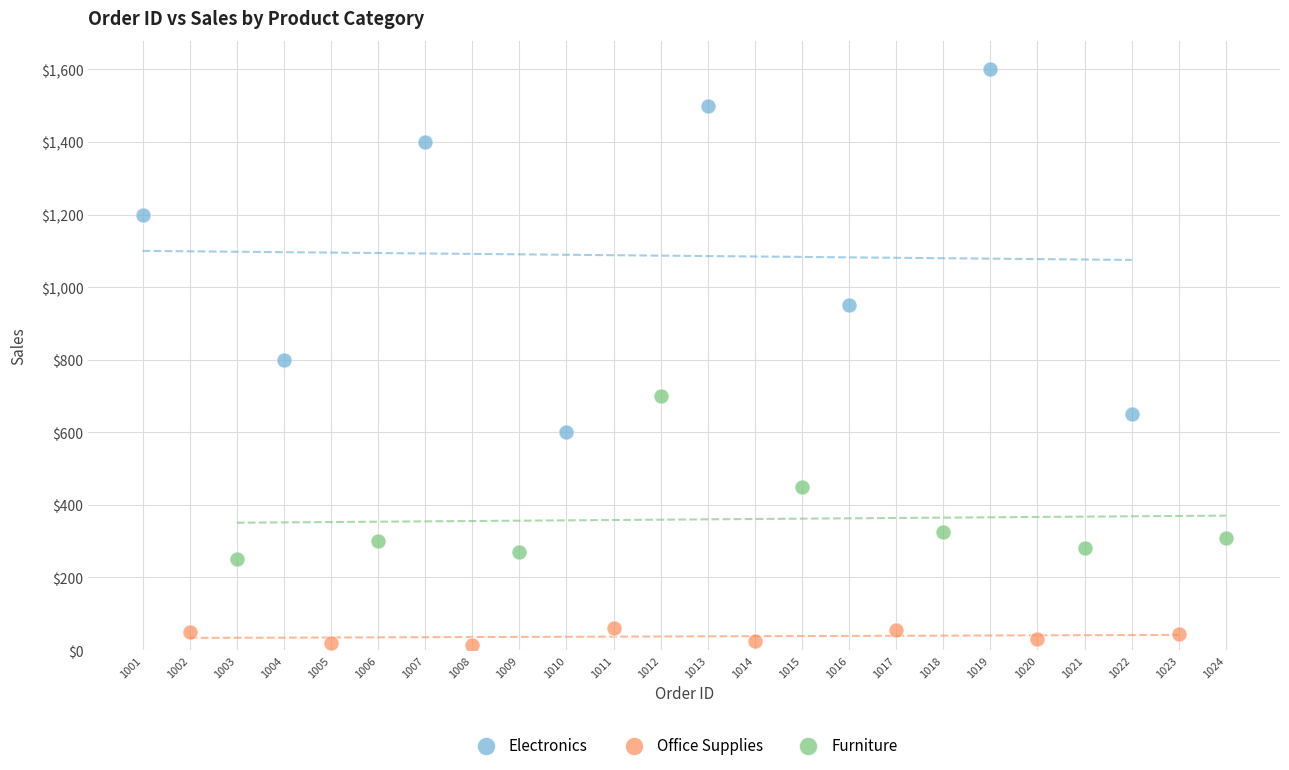

What are all the series names shown in the legend?

Electronics, Office Supplies, Furniture